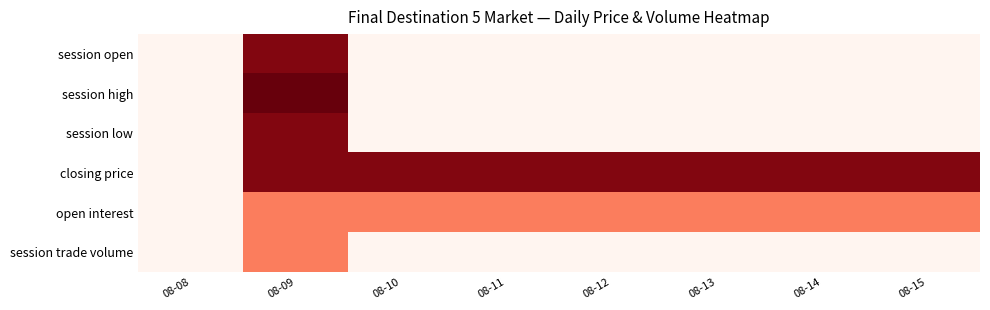

Which category has the highest value across all series?

08-09